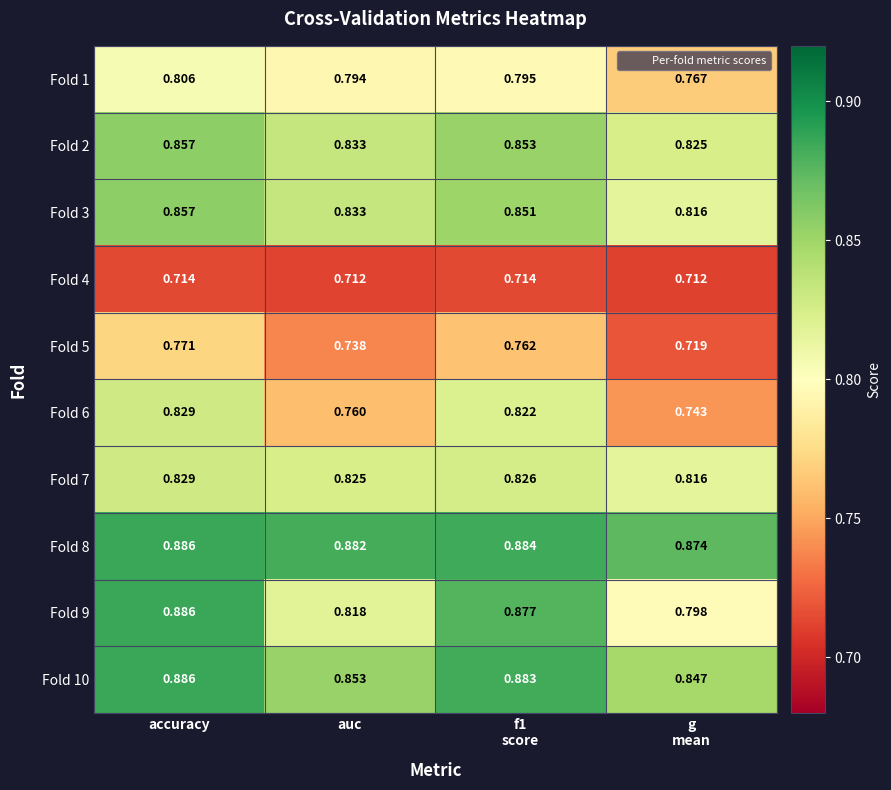

At which category is the sum across all series the highest?

accuracy